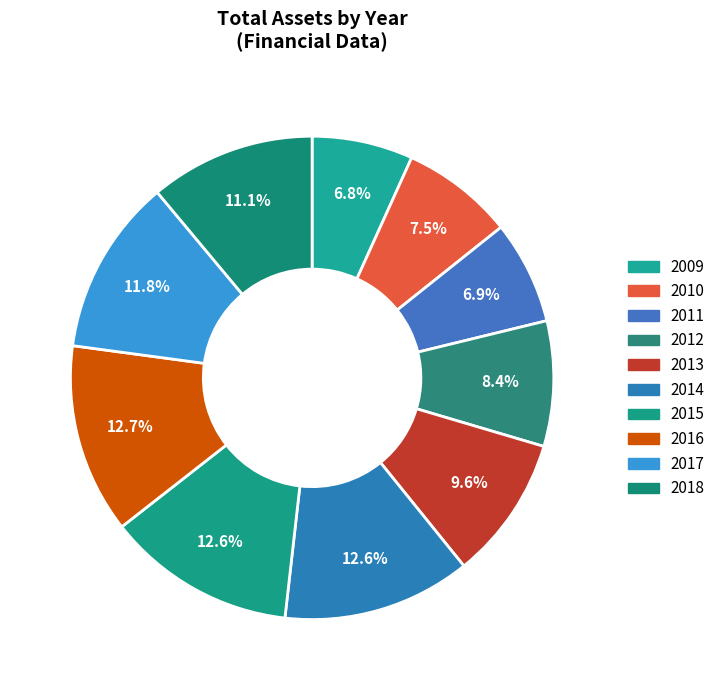

Count the number of slices in the pie.

10